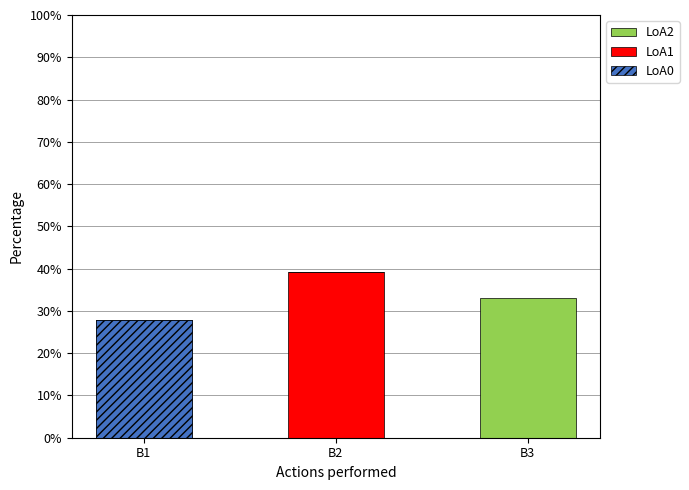

The LoA2 series shows 12.6 at B3. True or false?

False